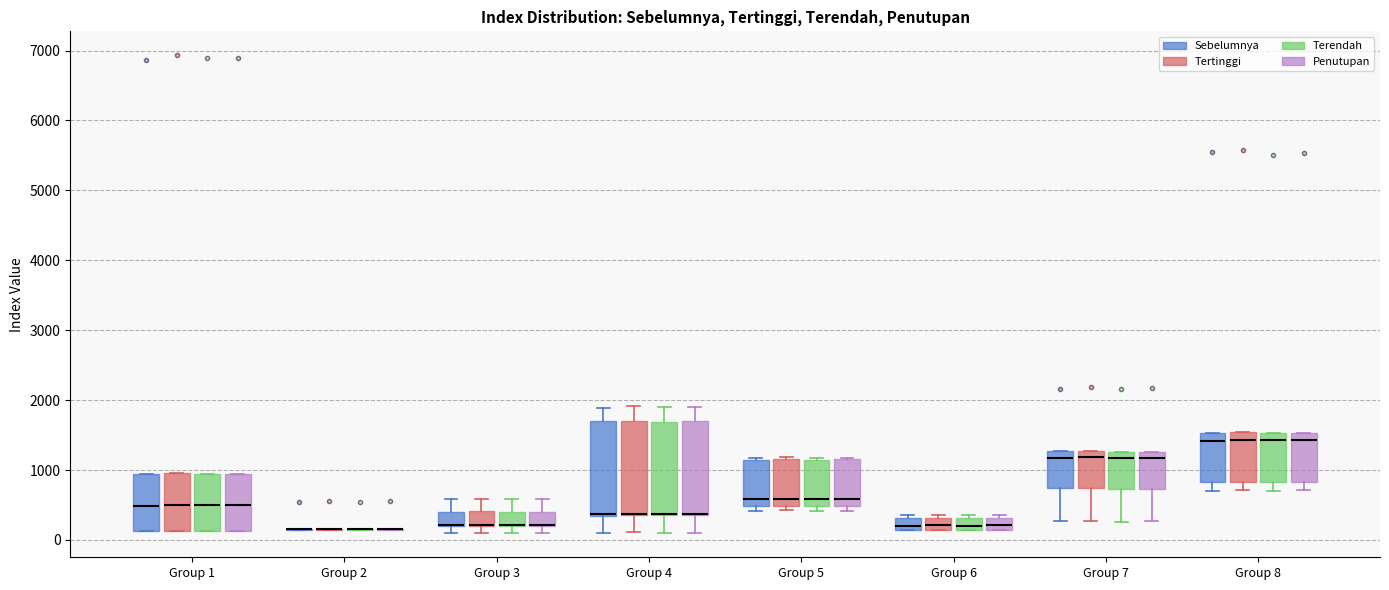

Where is the lower edge of the box for Group 5 (Tertinggi) on the y-axis? The values are not printed on the chart, so give them approximately, as read against the axis.

500